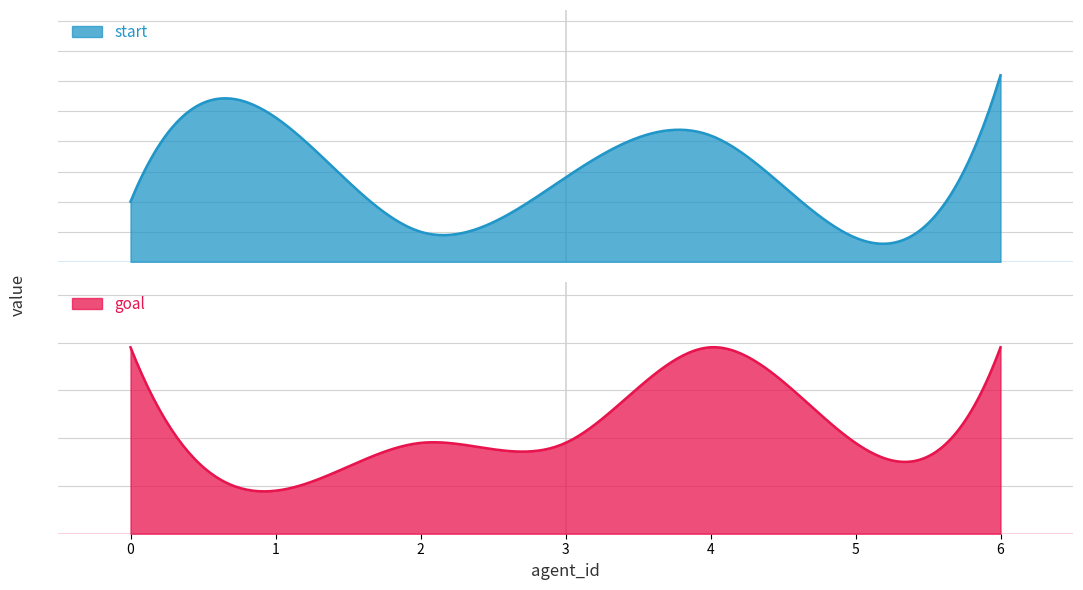

How many values in the goal series are below 19?

1